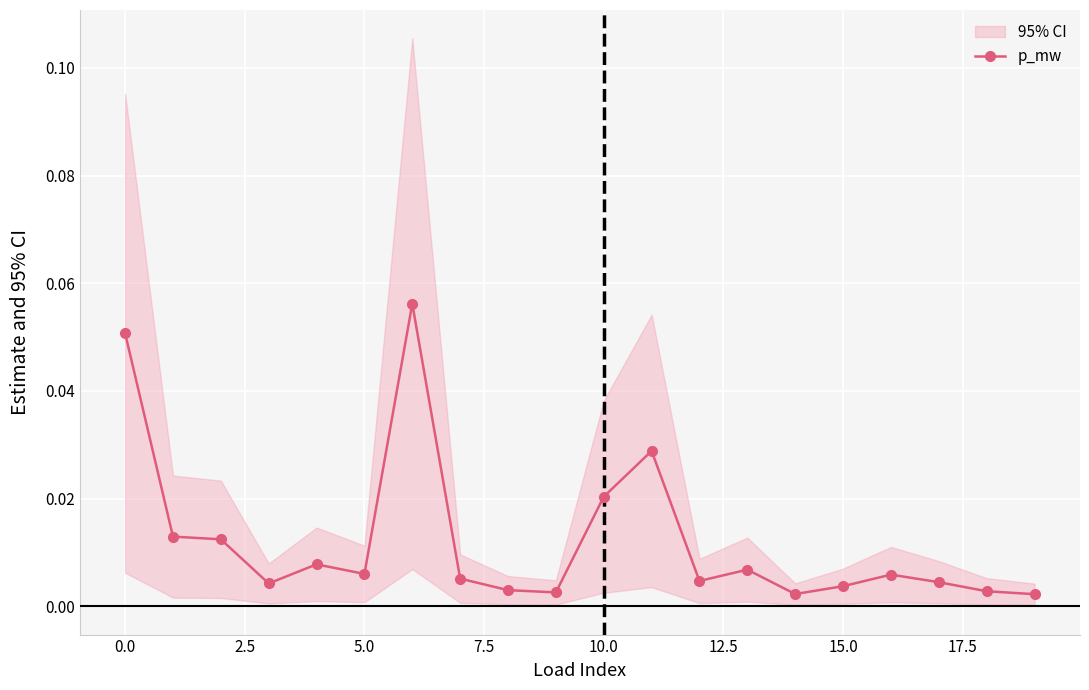

True or false: the data has more than 2 interior local peaks.

True